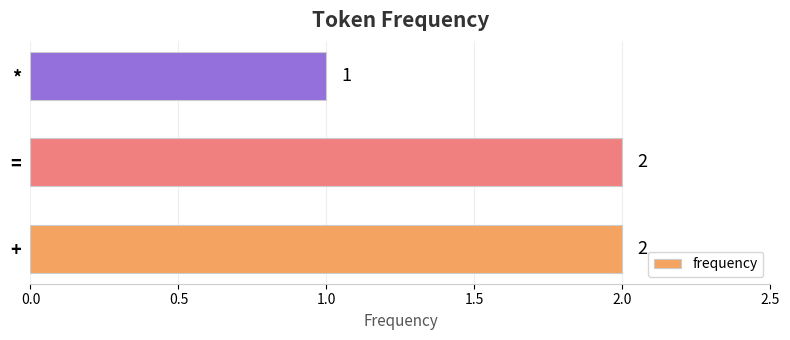

Does the chart contain stacked bars?

No